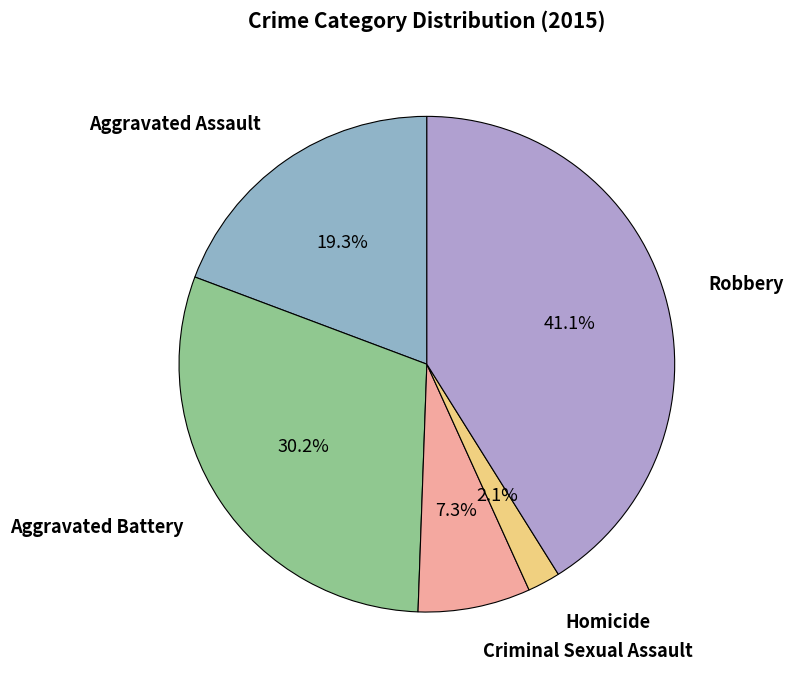

How many segments does this pie chart have?

5